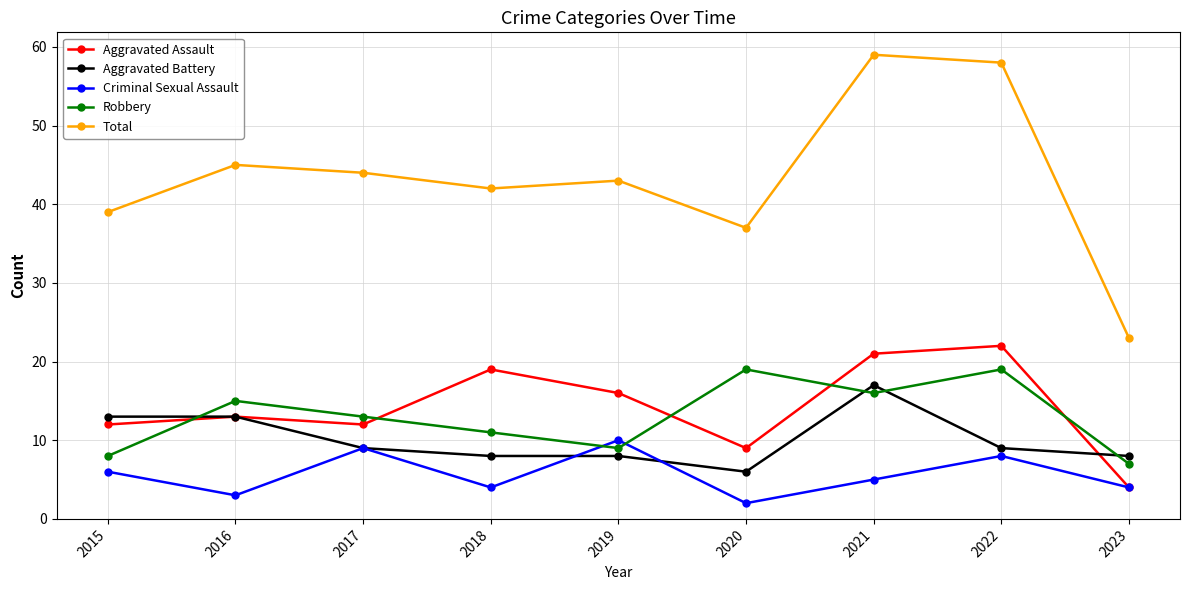

What is the minimum value for Aggravated Assault?

4